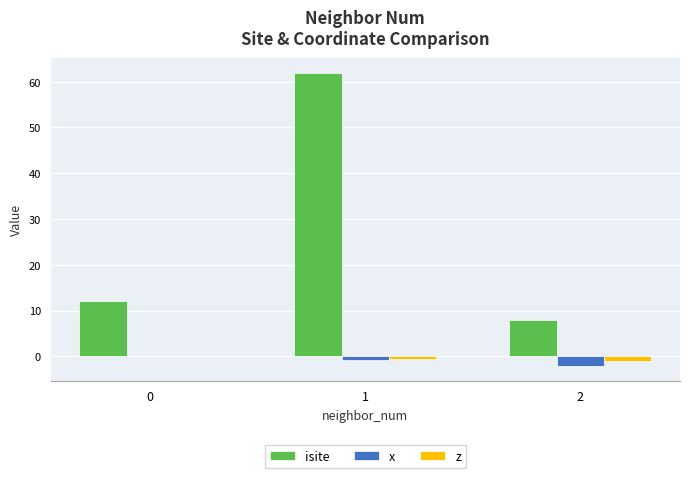

Which series changed the most between 0 and 1?

isite